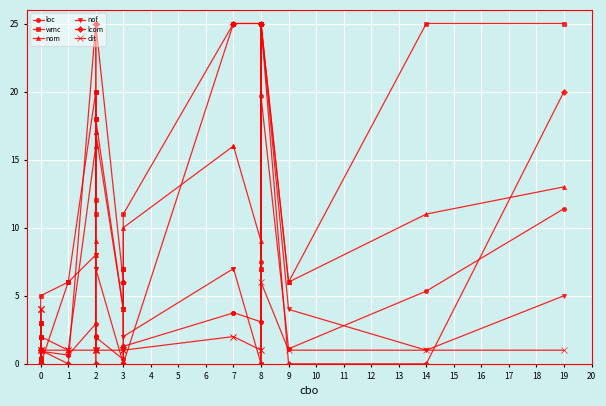

What is the value of the nof point at the 14th from the left?

7.0